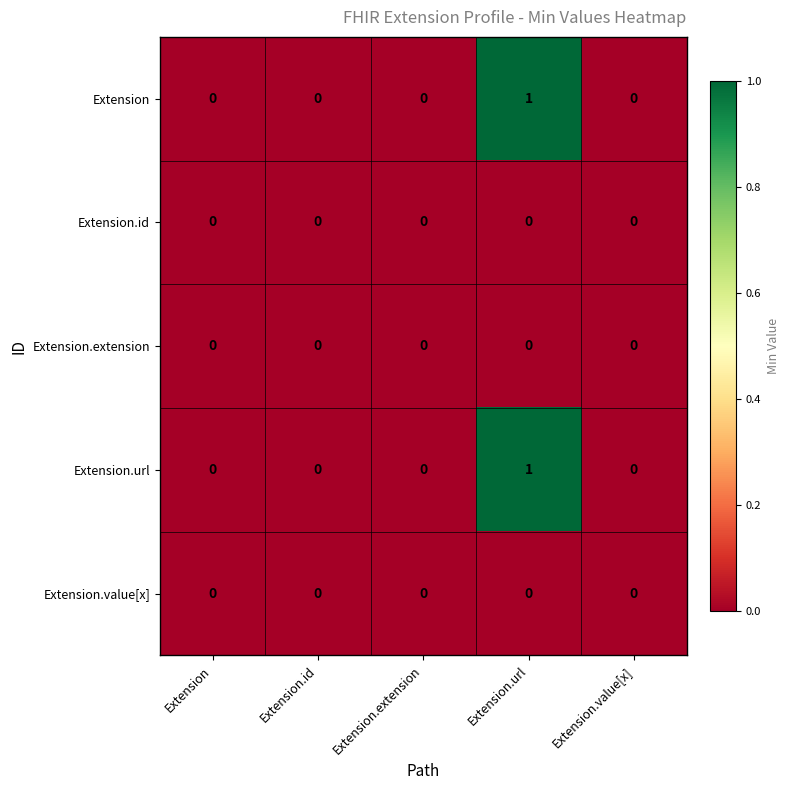

True or false: Extension.extension has a value of 0 at Extension.value[x].

True